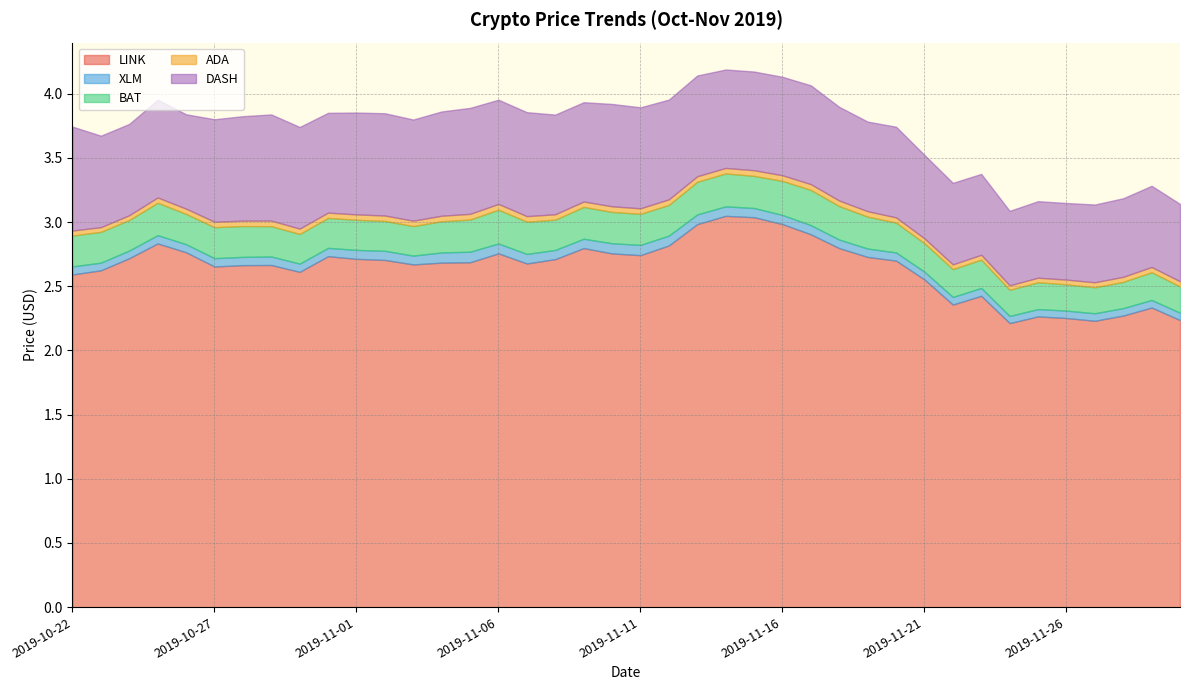

Does the chart have visible grid lines?

Yes